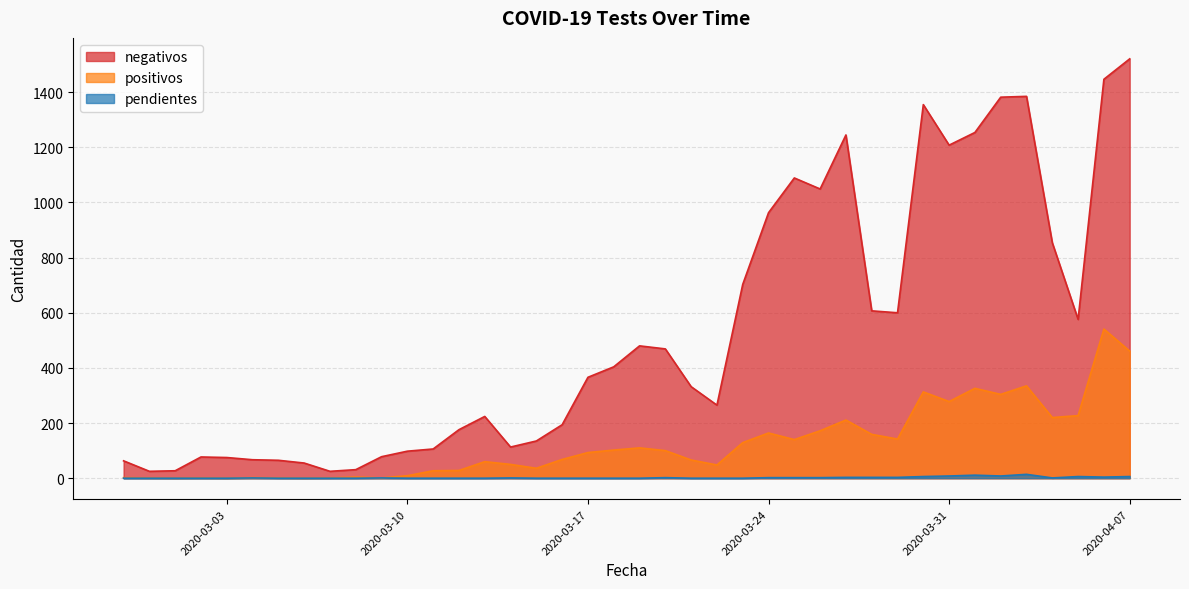

In pendientes, how many points are higher than both neighbors (excluding endpoints)?

7